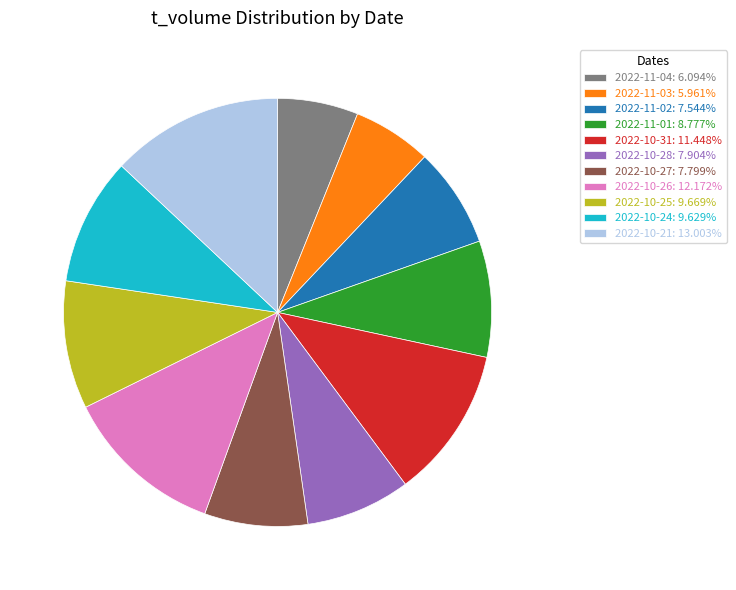

Combined, do 2022-11-01: 8.777% and 2022-11-04: 6.094% account for over 50%?

No